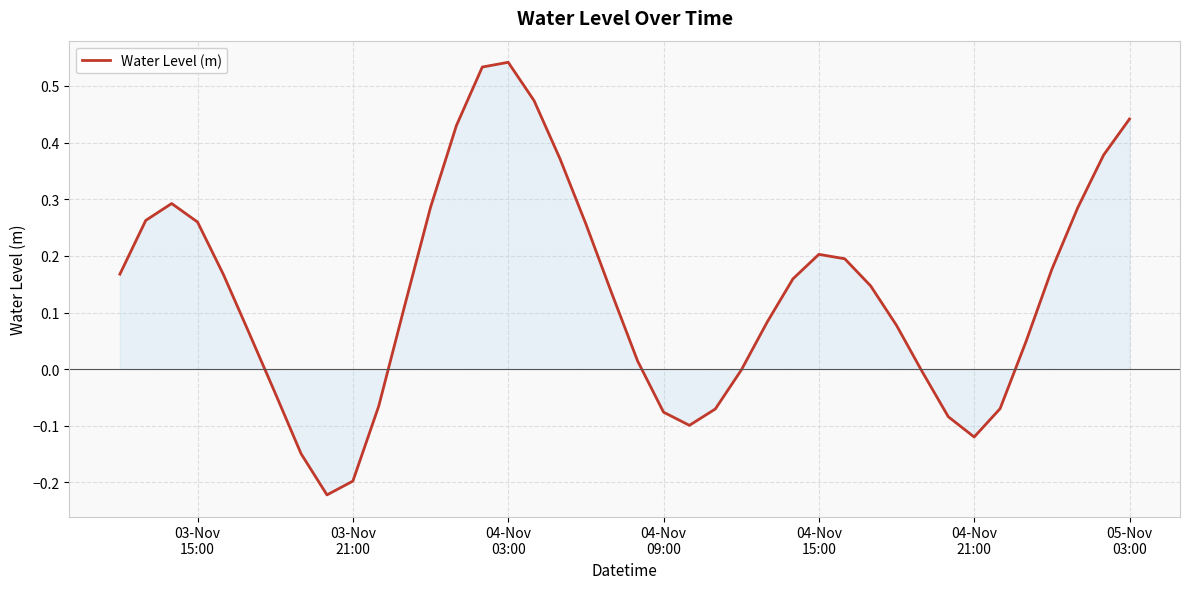

What is the difference between the maximum and minimum values?

0.8